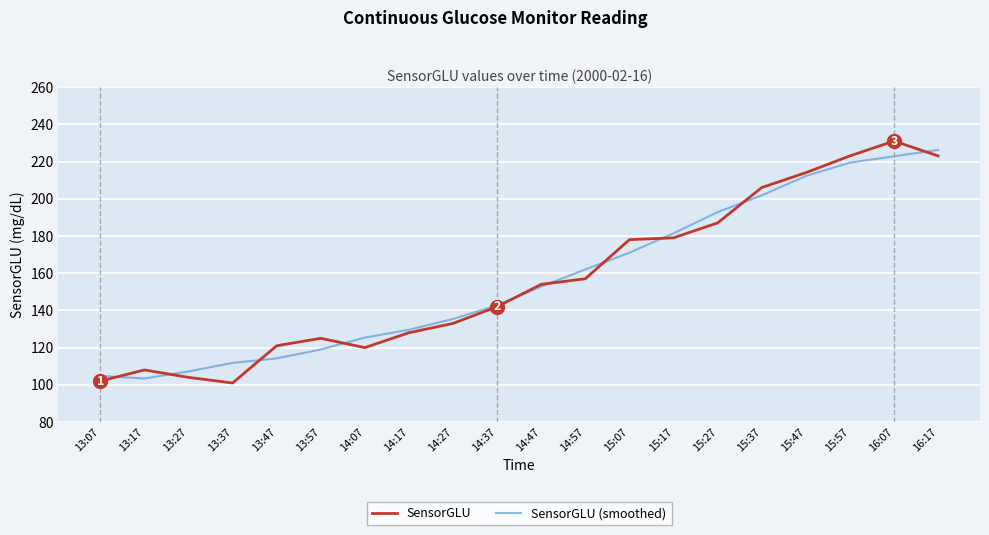

Between 13:07 and 13:37, which series saw the biggest shift?

SensorGLU (smoothed)